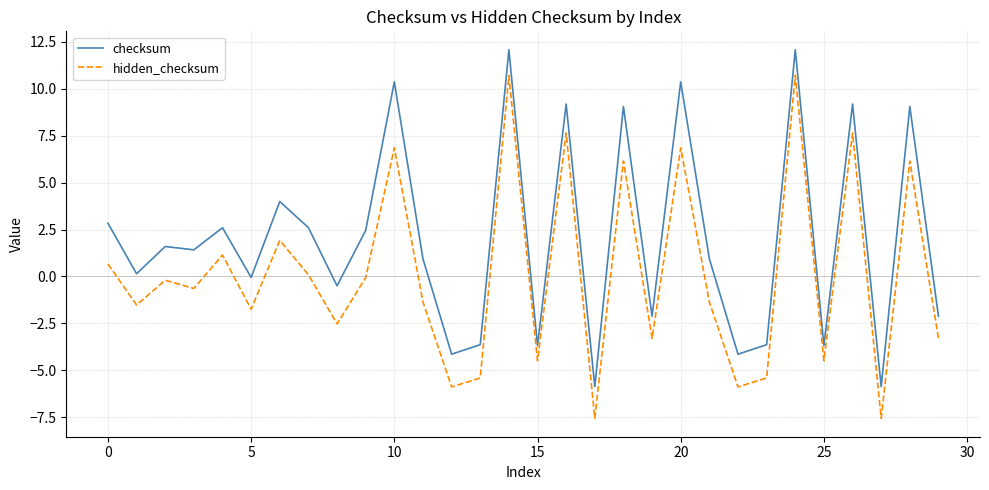

True or false: hidden_checksum has more than 2 points higher than both neighbors.

True